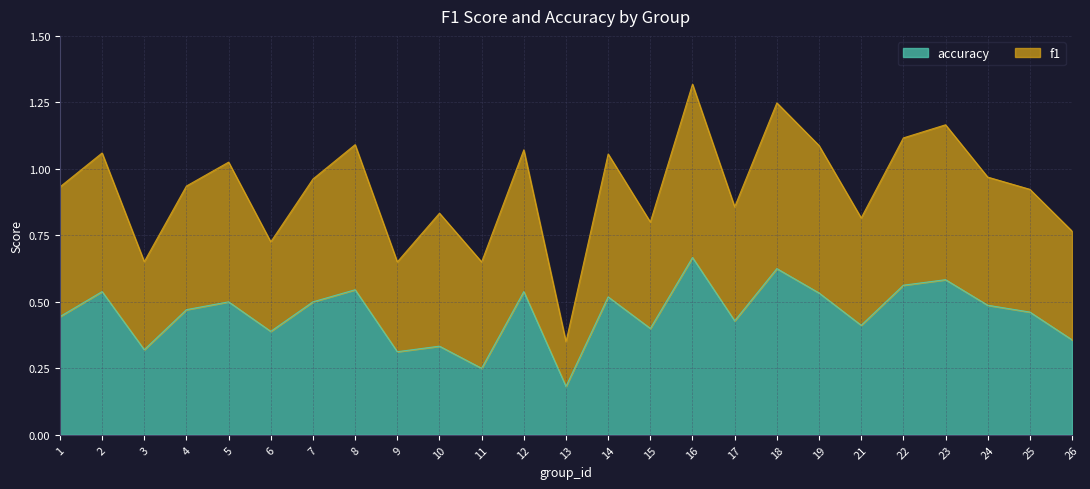

The value at 22 is 0.6. True or false?

True